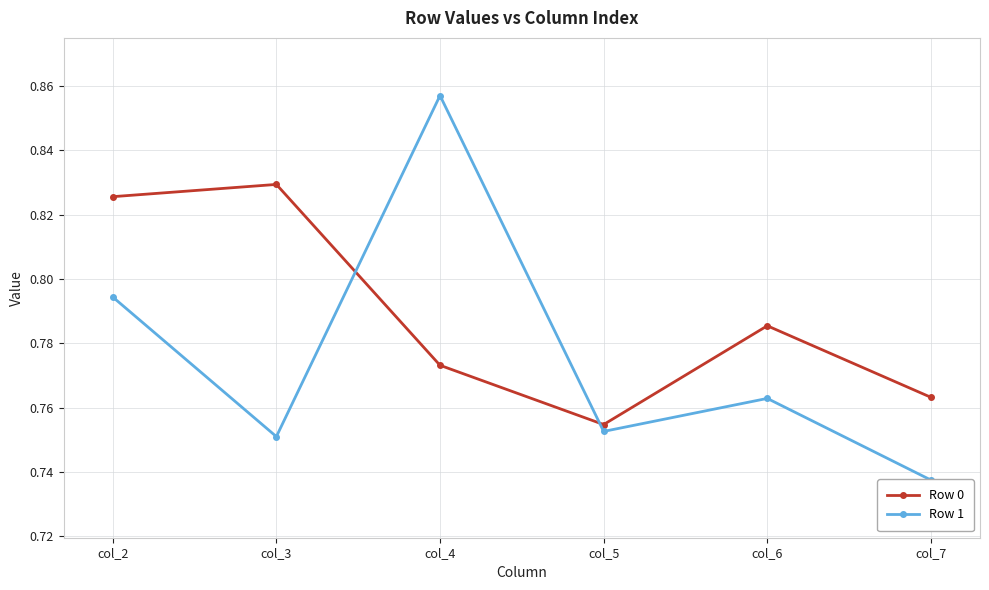

Rank the series by their average value, from lowest to highest.

Row 1, Row 0